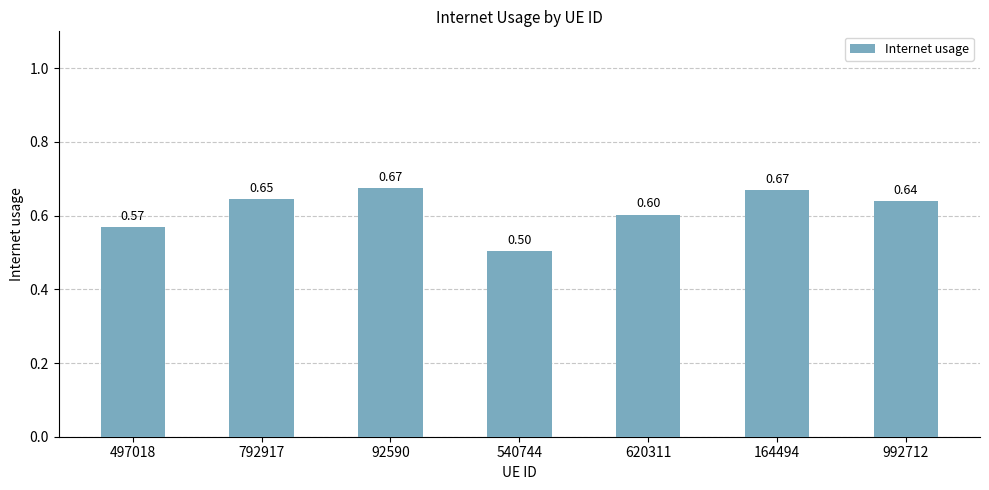

What is the average value?

0.6